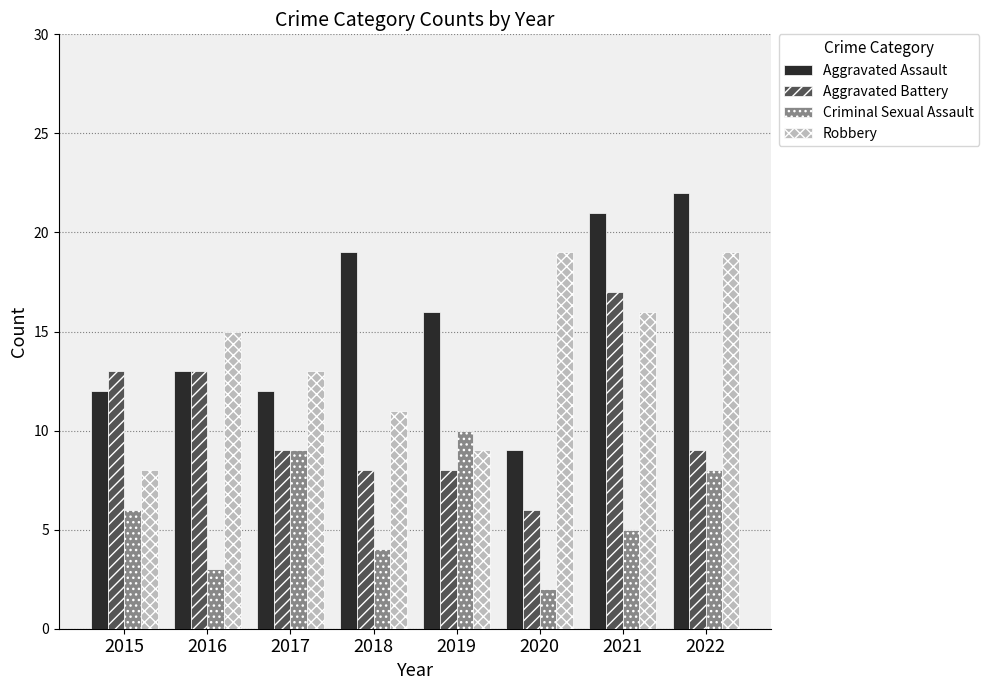

Which series has the largest total across all categories?

Aggravated Assault